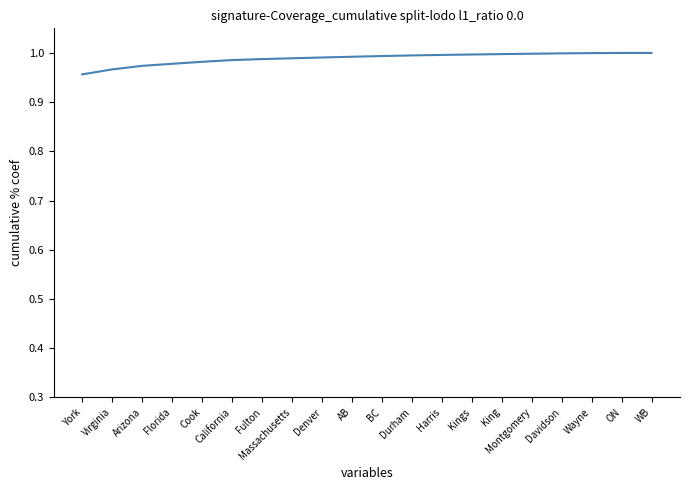

The value at Fulton is 1.5. True or false?

False